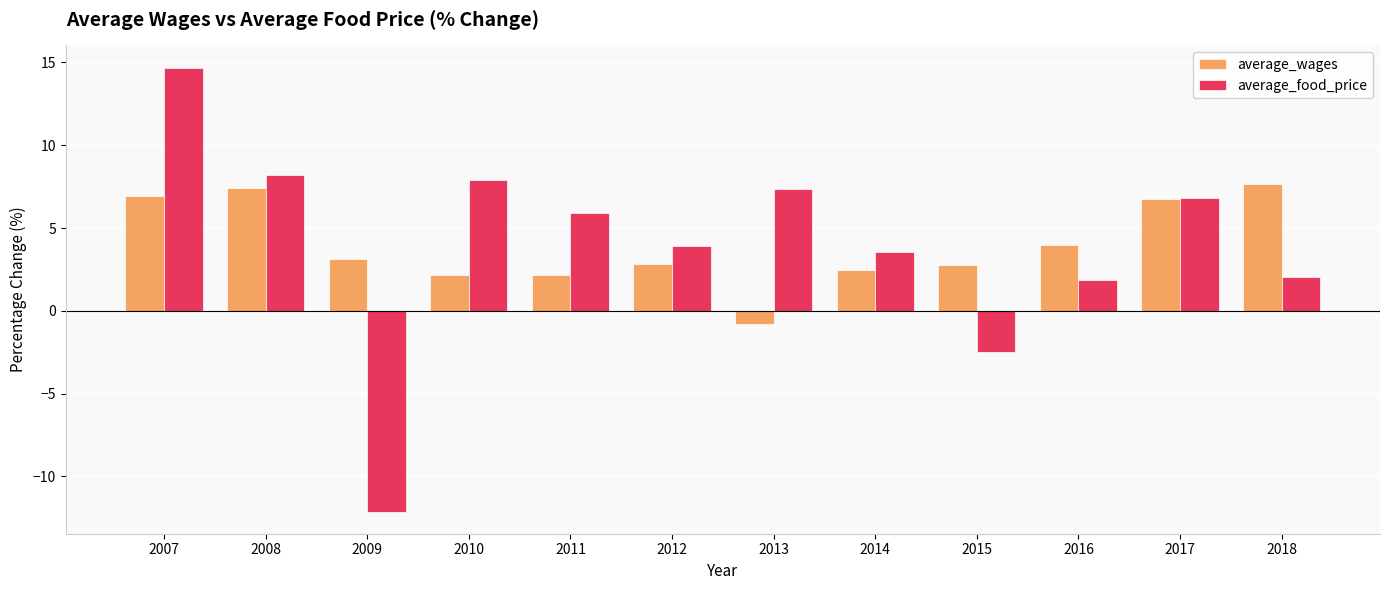

What is the difference between the average_food_price values at 2012 and 2018?

1.9